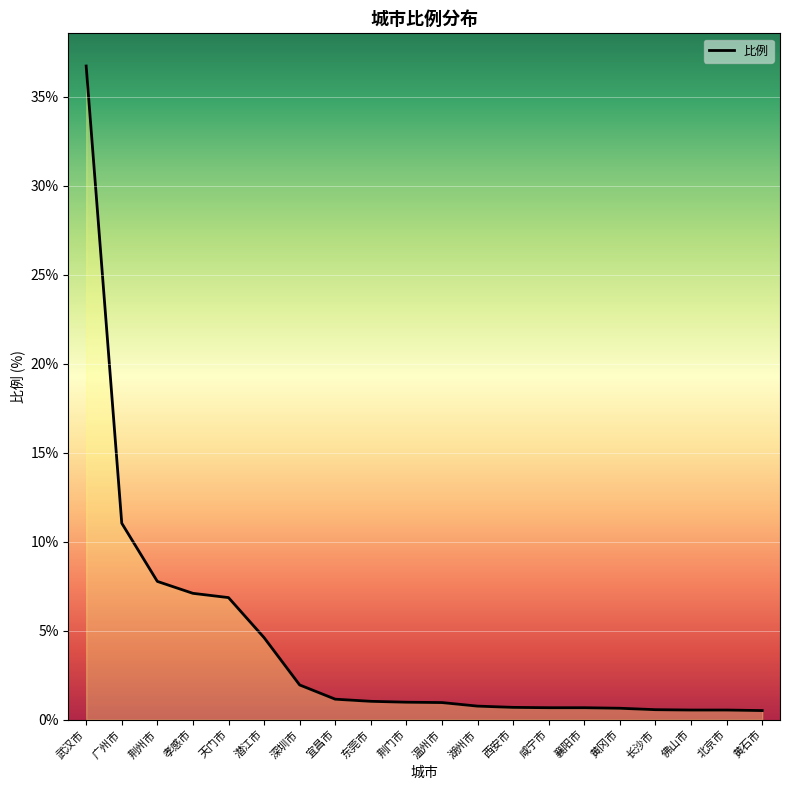

What is the sum of the values at 荆门市 and 东莞市?

2.0